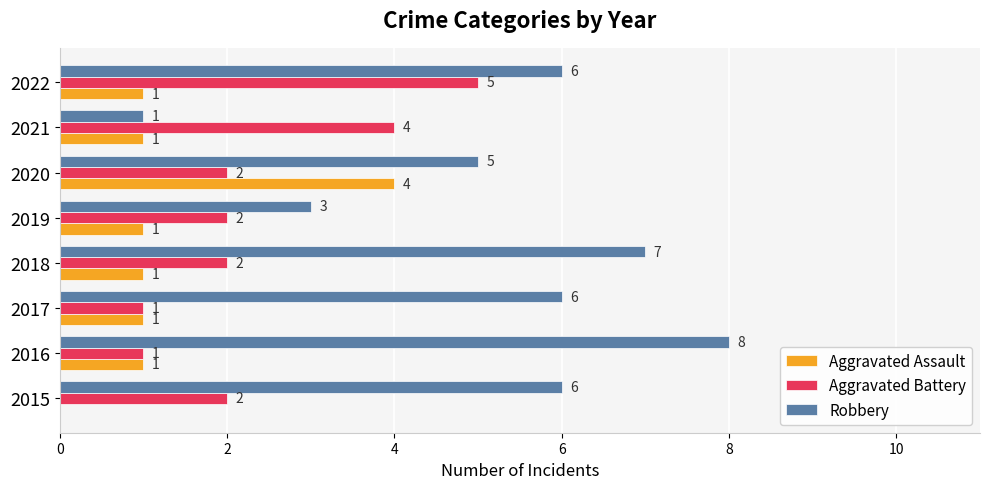

At which category is the sum across all series the highest?

2022